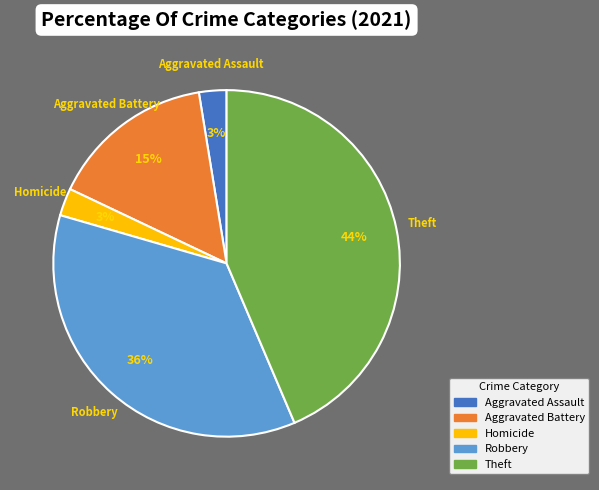

To the nearest percent, what is the difference between the Aggravated Battery and Robbery slice percentages?

21%